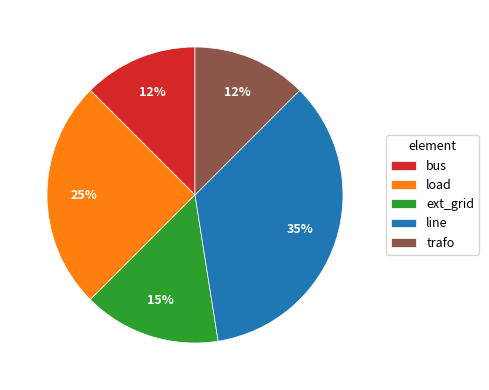

Combined, do line and trafo account for over 50%?

No